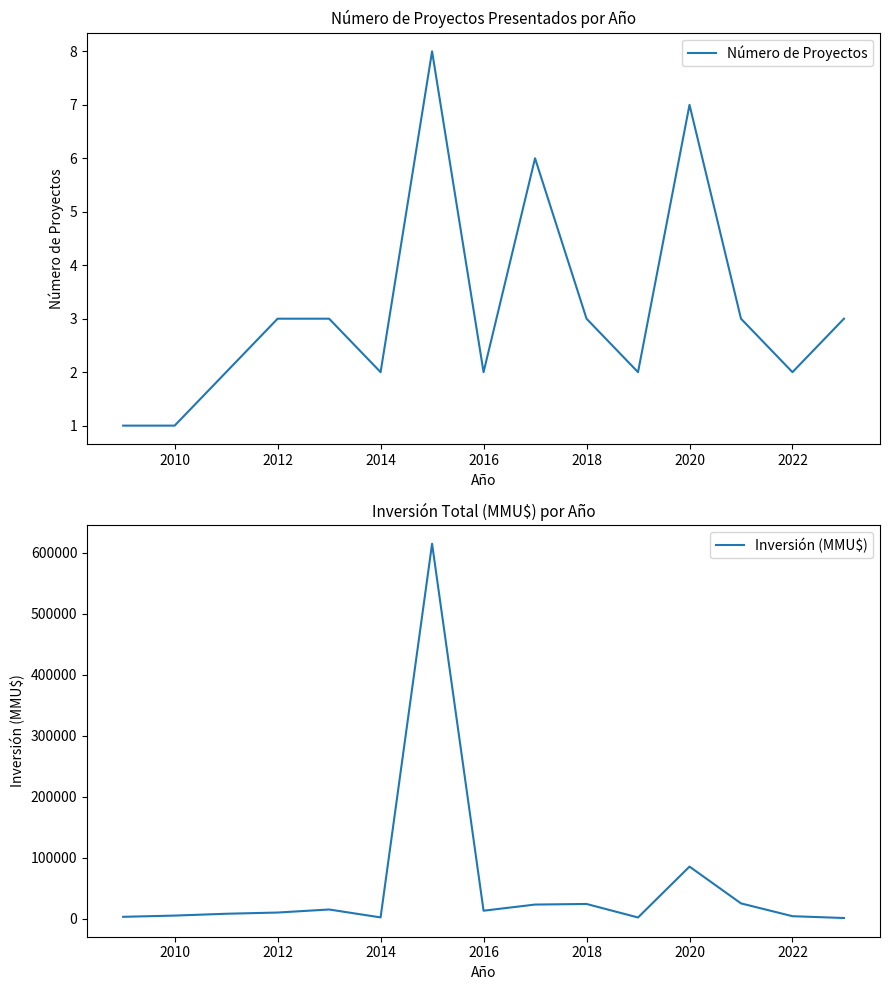

What is the greatest value displayed?

614600